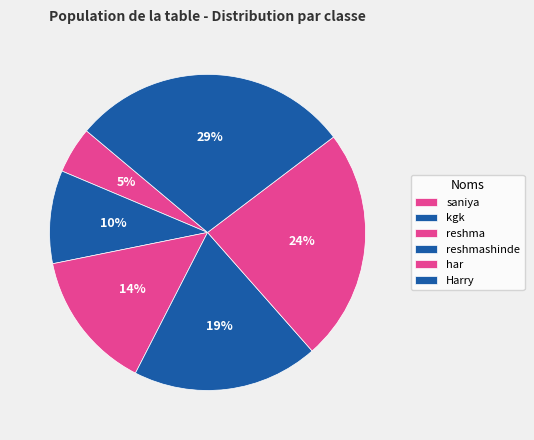

What portion of the pie excludes har?

76.2%